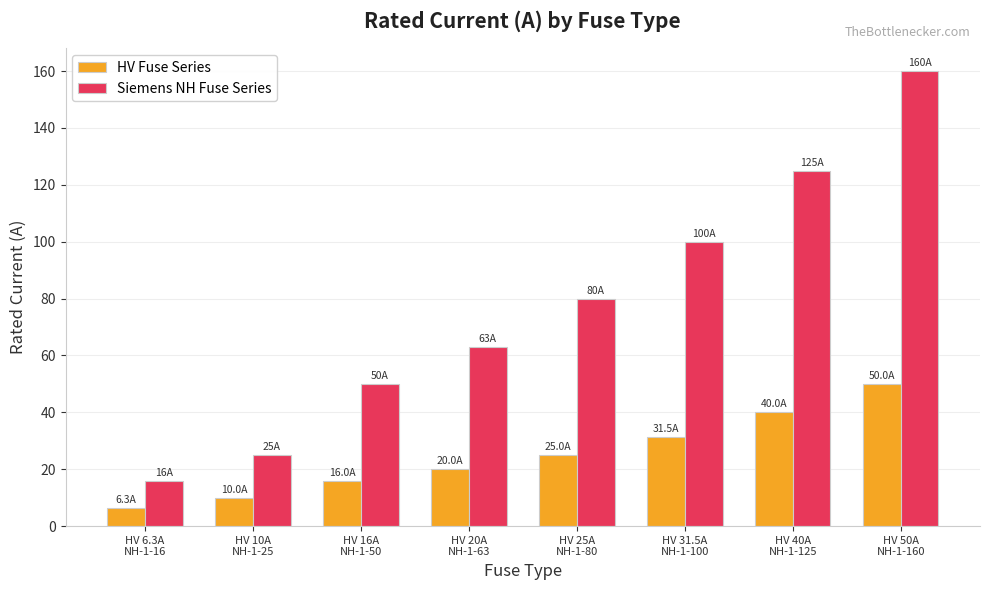

What is the difference between the HV Fuse Series values at HV 50A
NH-1-160 and HV 10A
NH-1-25?

40.0